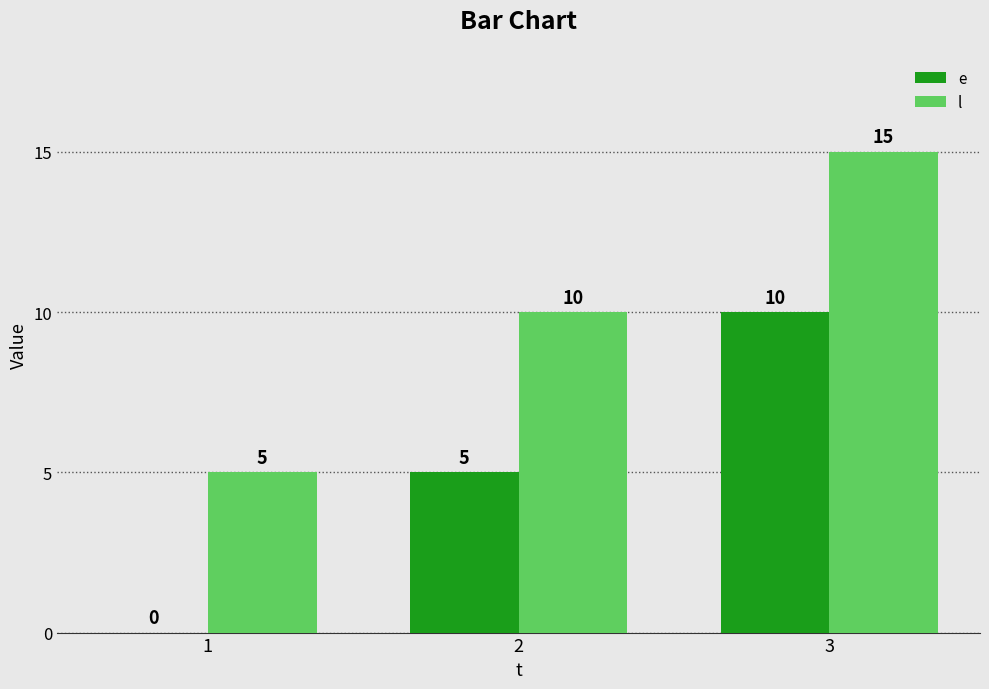

Count the number of data series in this chart.

2